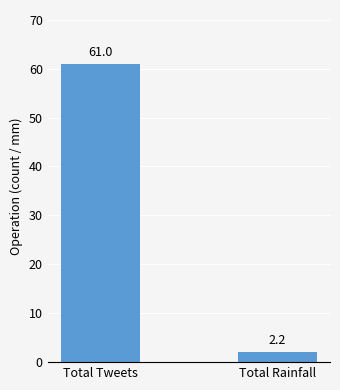

How many bars are there in total?

2